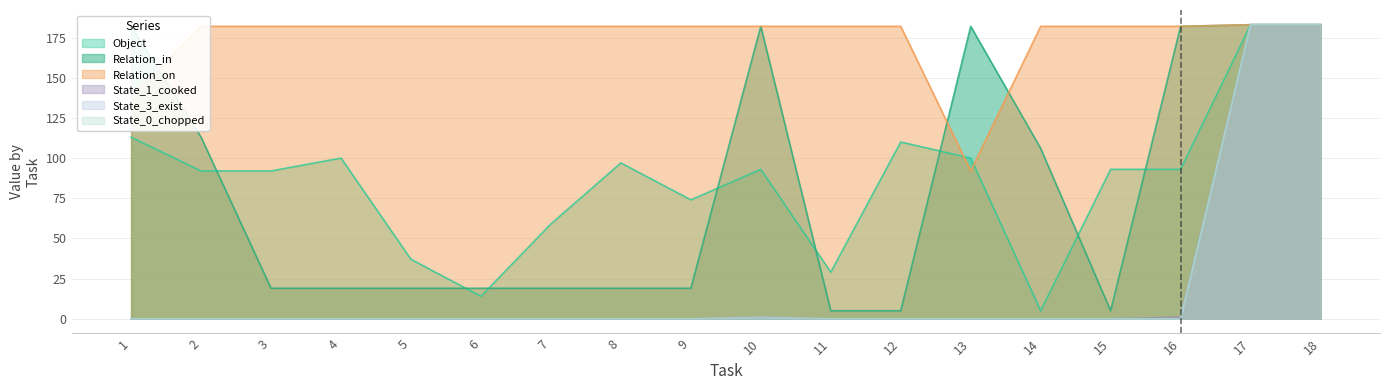

How many data points in Object are above 93?

7